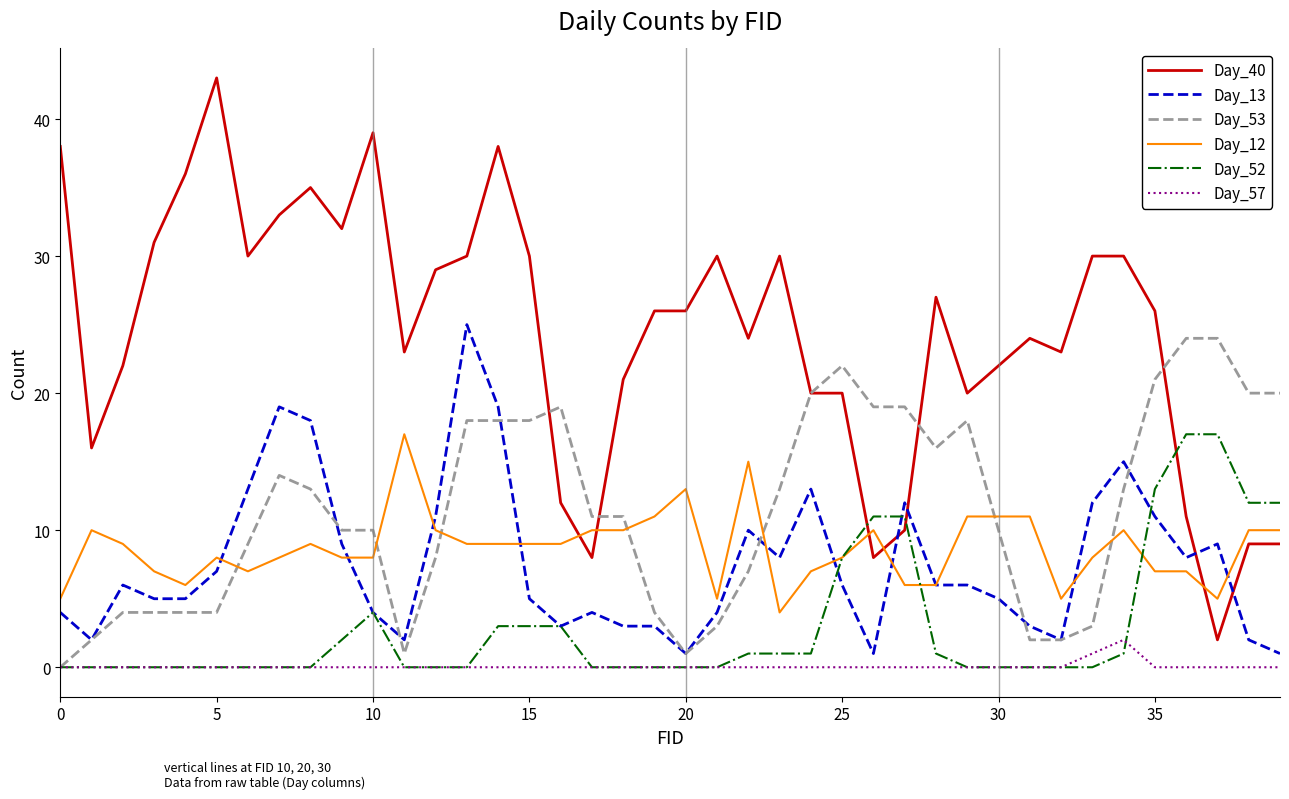

True or false: Day_13 and Day_57 intersect in this chart.

False